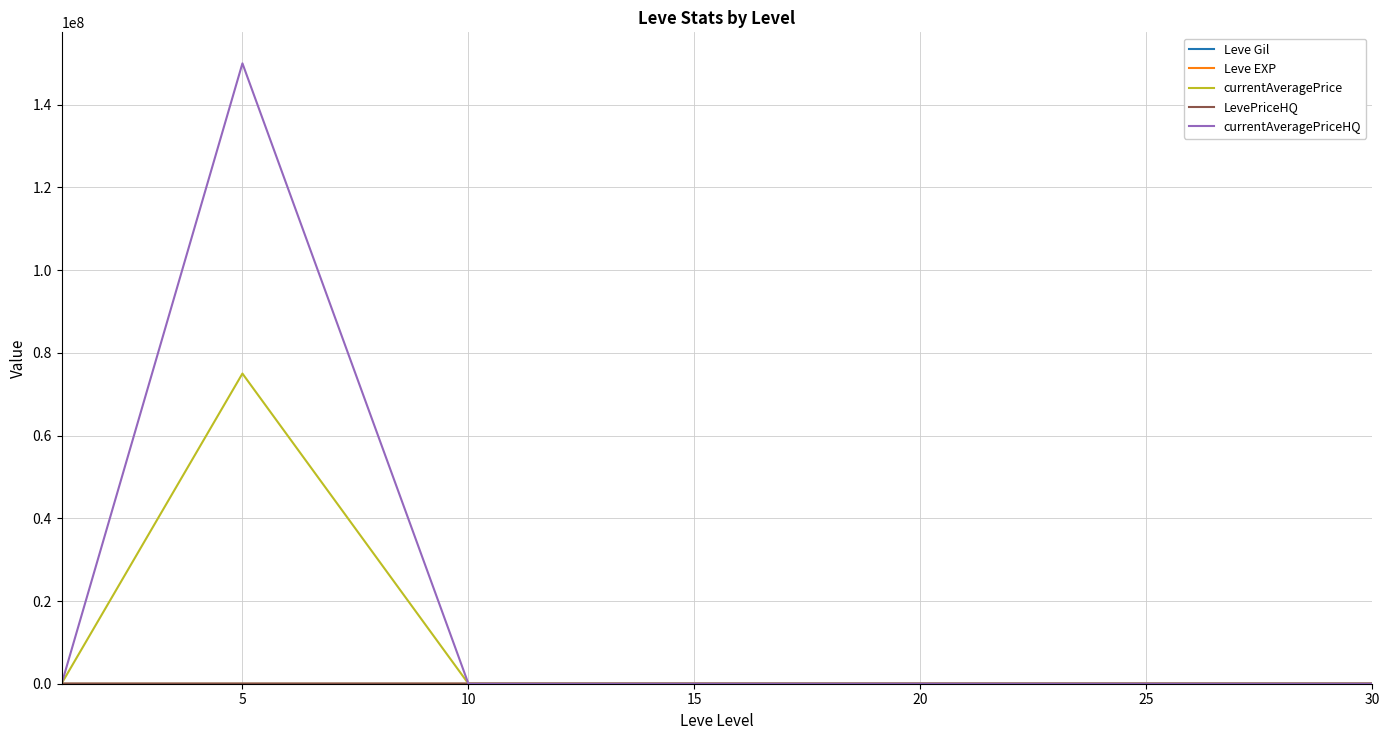

Which series has the largest total across all categories?

currentAveragePriceHQ